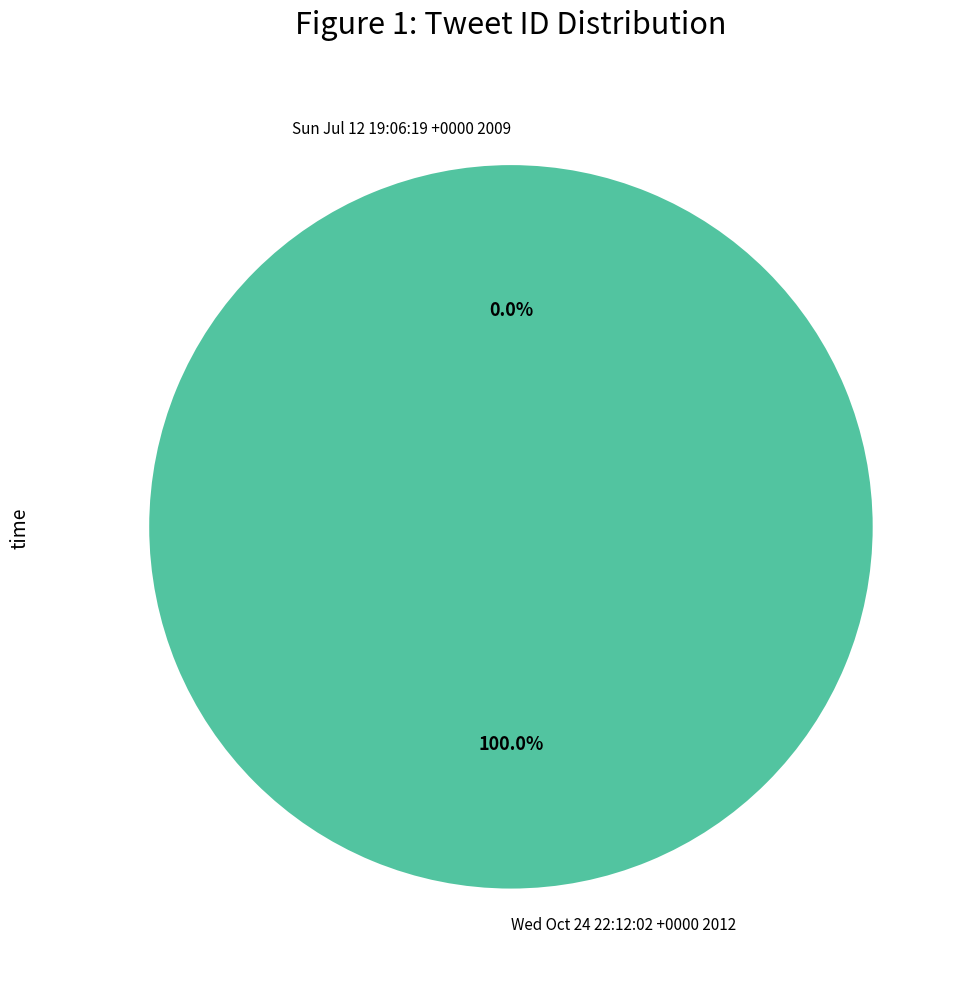

True or false: Wed Oct 24 22:12:02 +0000 2012 accounts for 100% of the total.

True